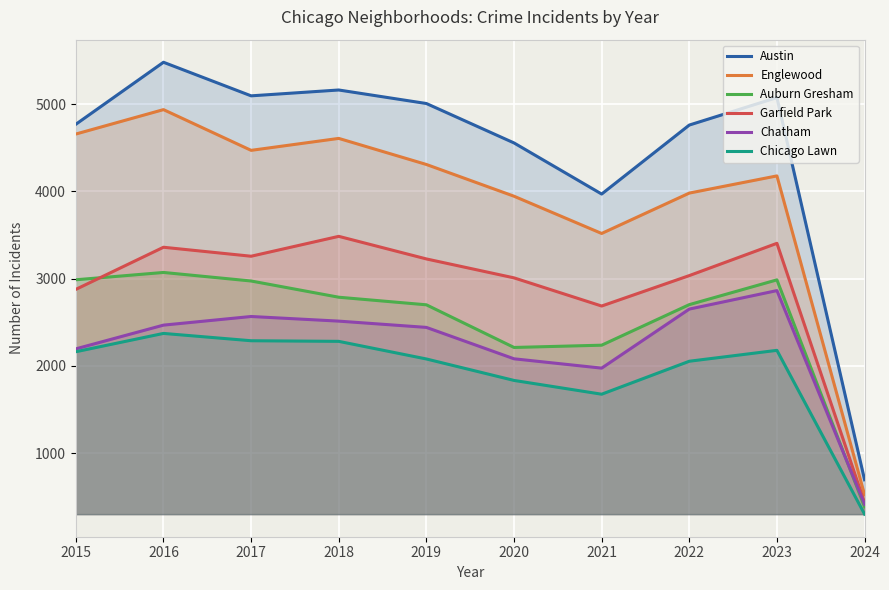

Does the chart display data point markers on the line(s)?

No